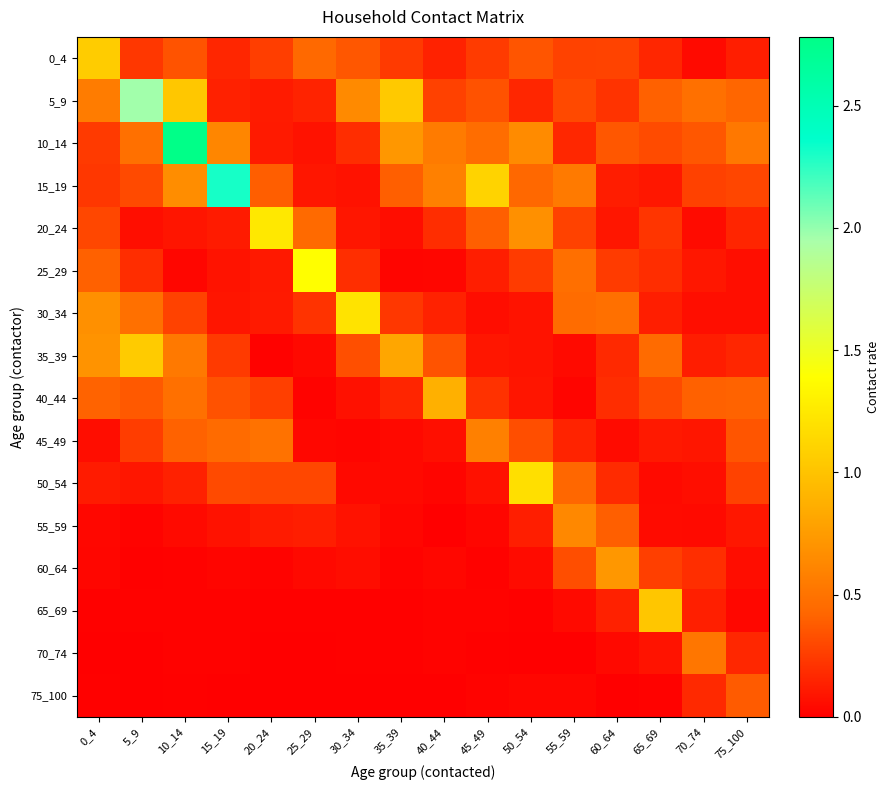

At which category is the sum across all series the highest?

10_14